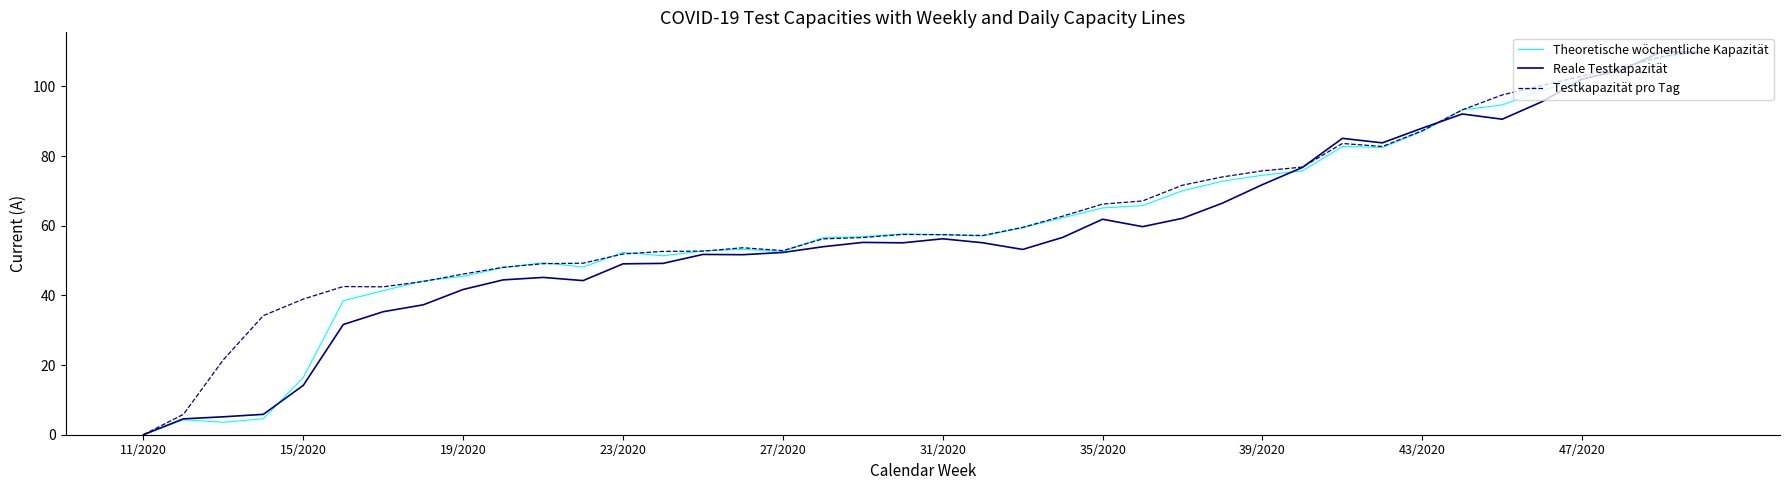

What is the maximum value for Testkapazität pro Tag?

110.0